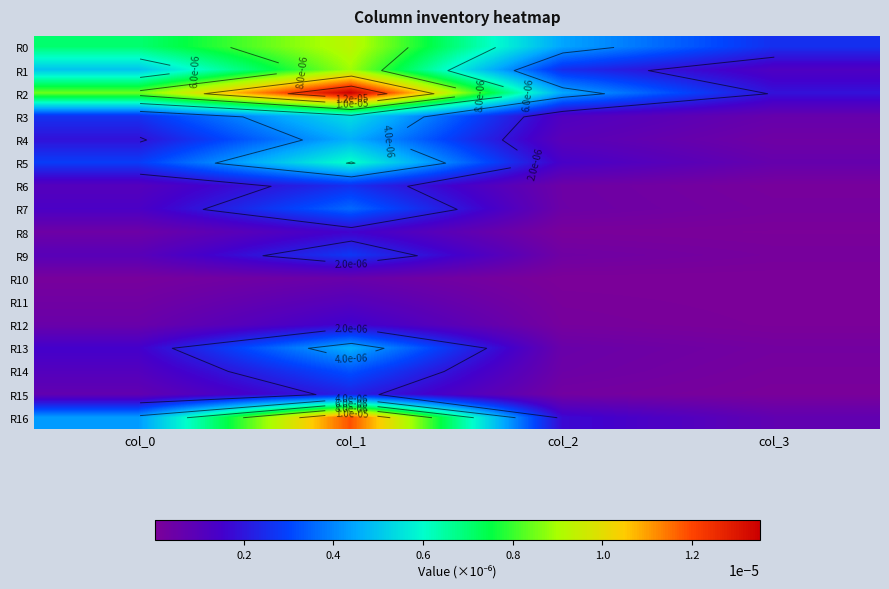

The value of R8 at col_1 is 0.0. True or false?

True